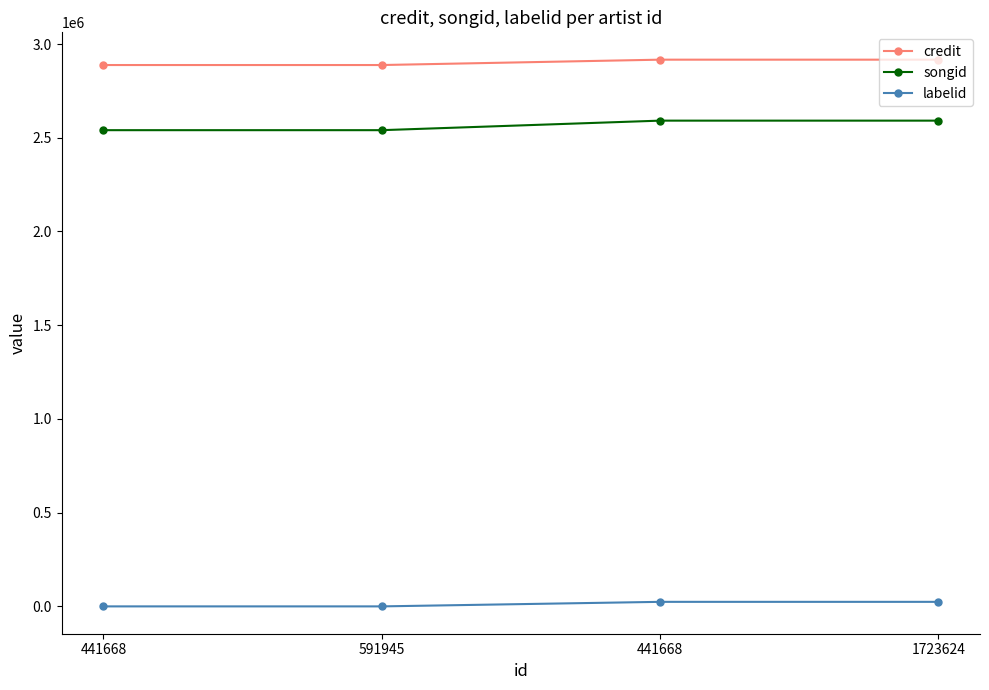

What is the difference between the maximum and second lowest values in the labelid series?

24218